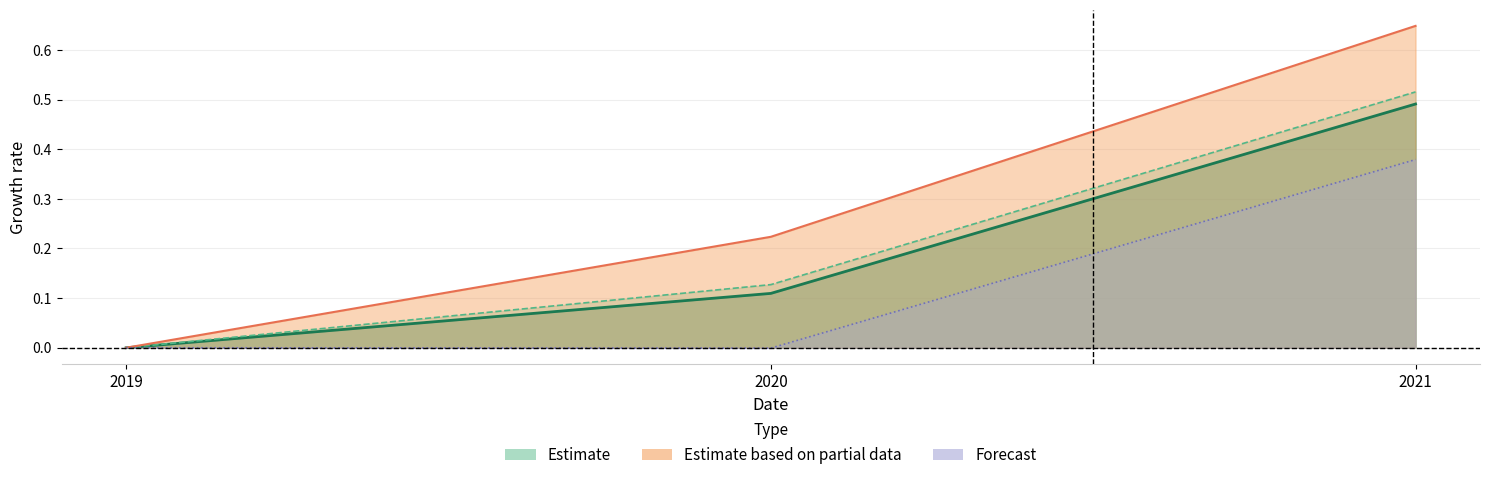

What is the total value across all series at 2021?

2.0